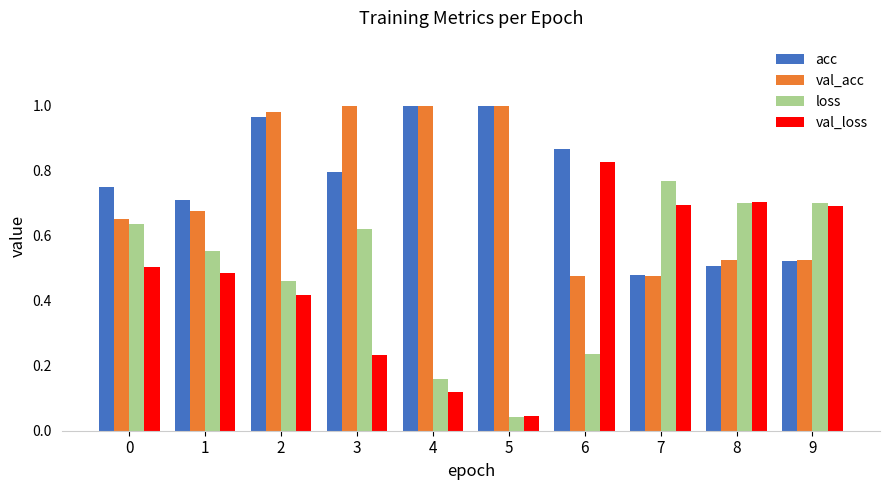

Does the chart contain stacked bars?

No